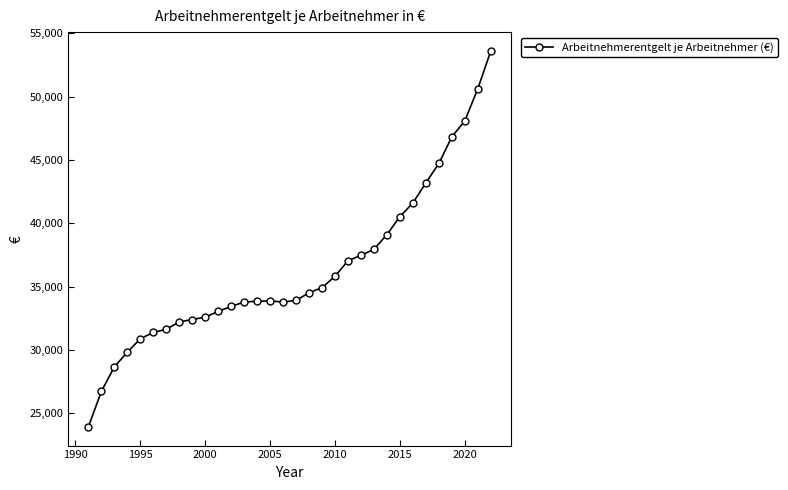

What is the difference between the maximum and minimum values?

29665